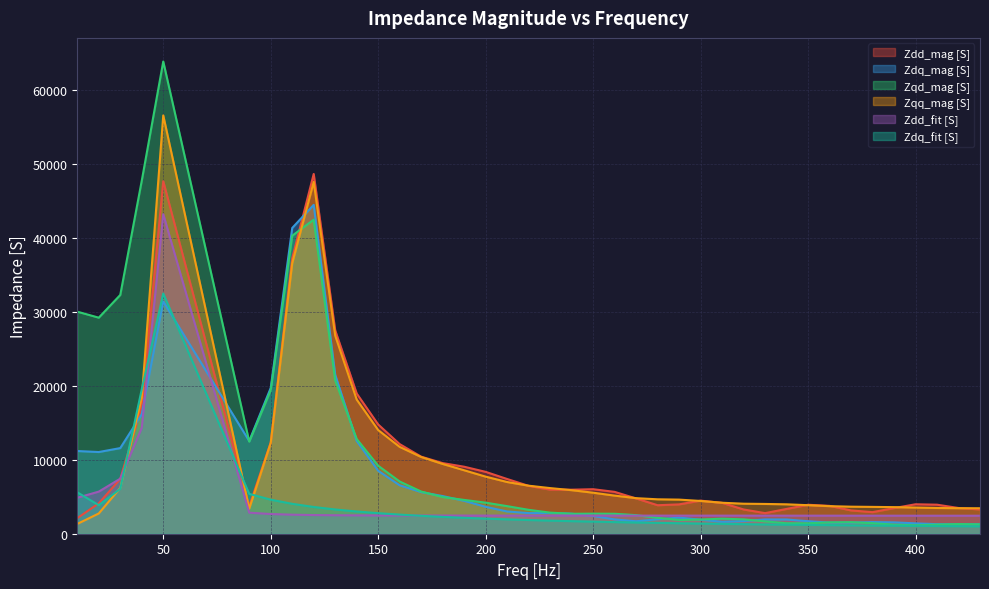

What is the value of the Zdq_fit [S] point at the 7th from the left?

4604.2